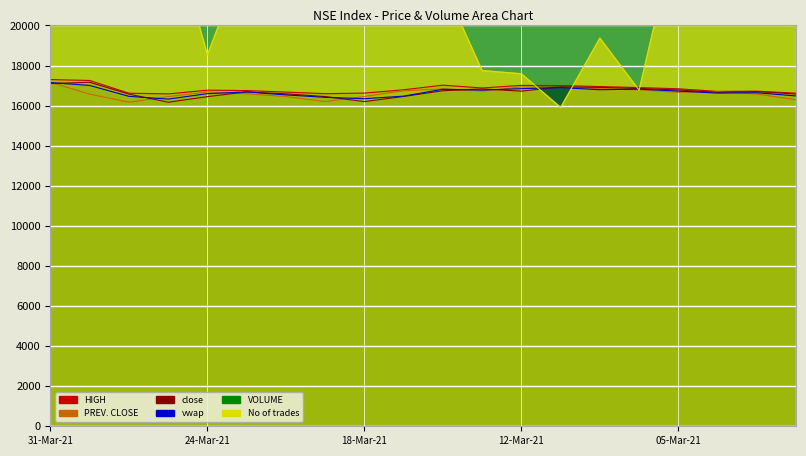

What is the difference between the second highest and second lowest values in the HIGH series?

658.5